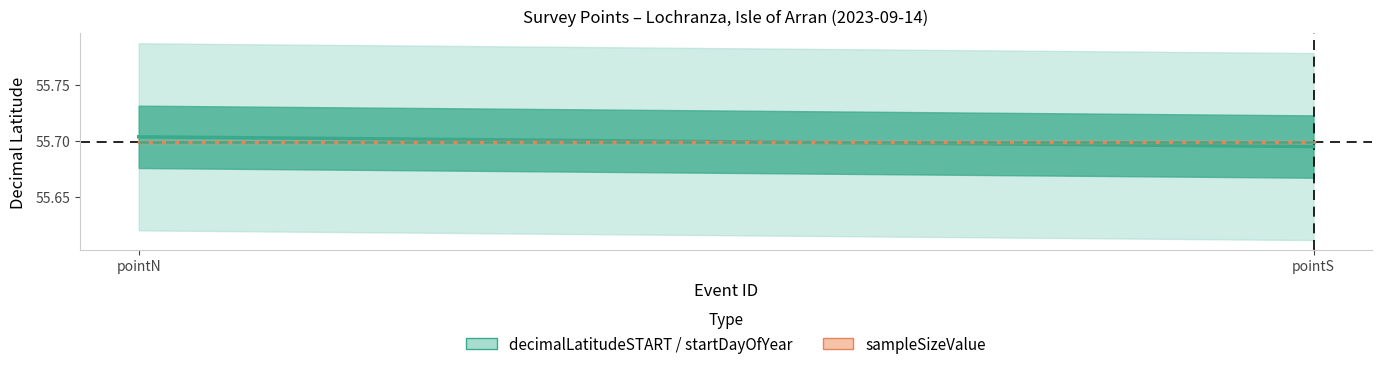

What is the highest value of the startDayOfYear series?

55.7